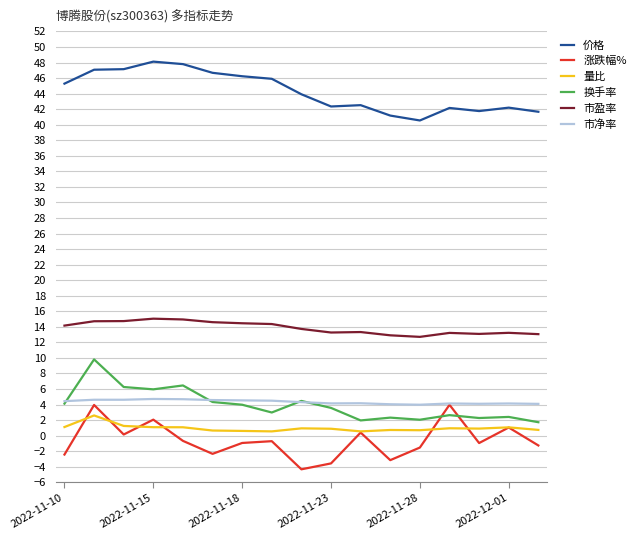

What is the minimum value shown in the chart?

-4.3